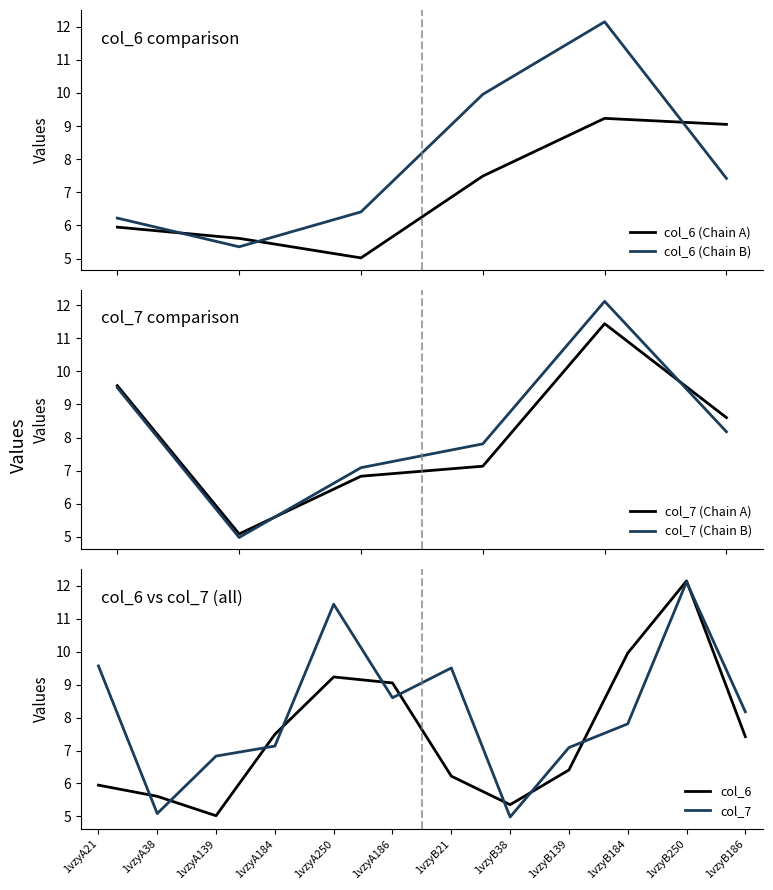

What is the sum of all col_6 values?

89.9